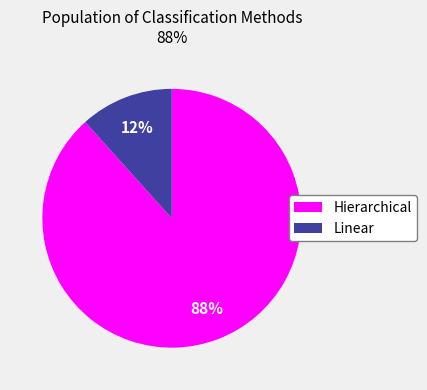

What is the ratio of the value at Linear to the value at Hierarchical?

0.1